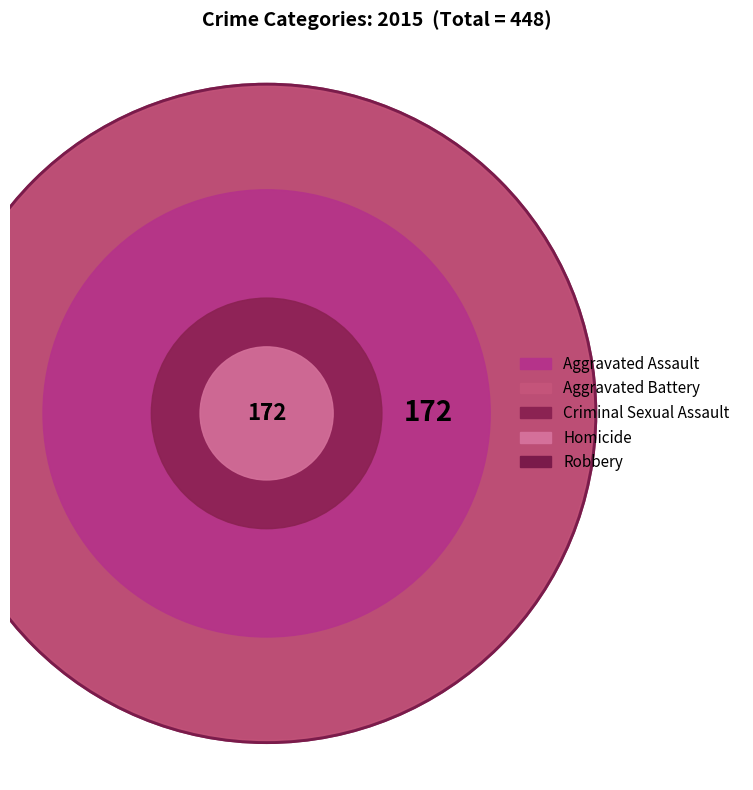

Is it true that Criminal Sexual Assault is 5% of the pie?

True